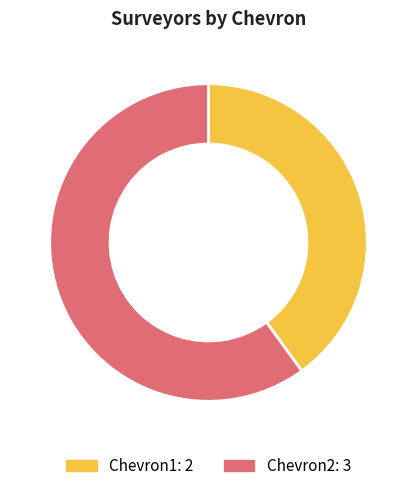

Which has a higher value, Chevron1 or Chevron2?

Chevron2